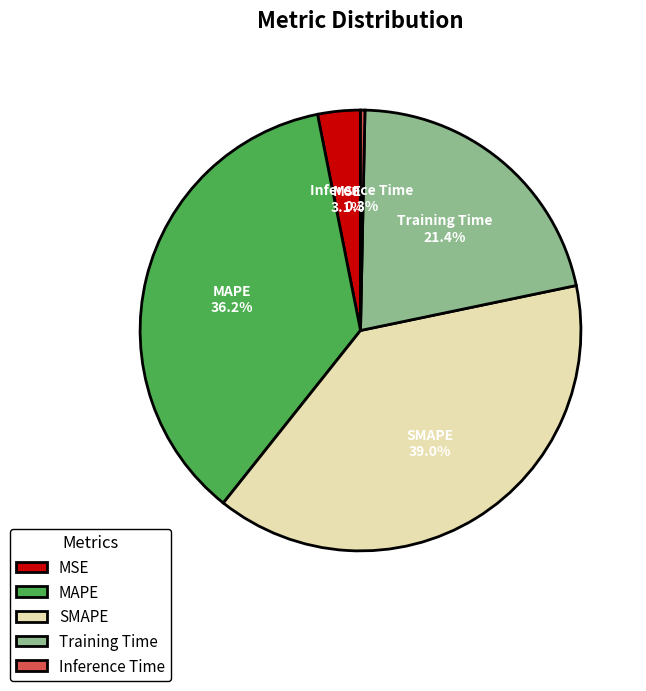

To the nearest percent, what is the difference between the largest and smallest slice percentages?

39%